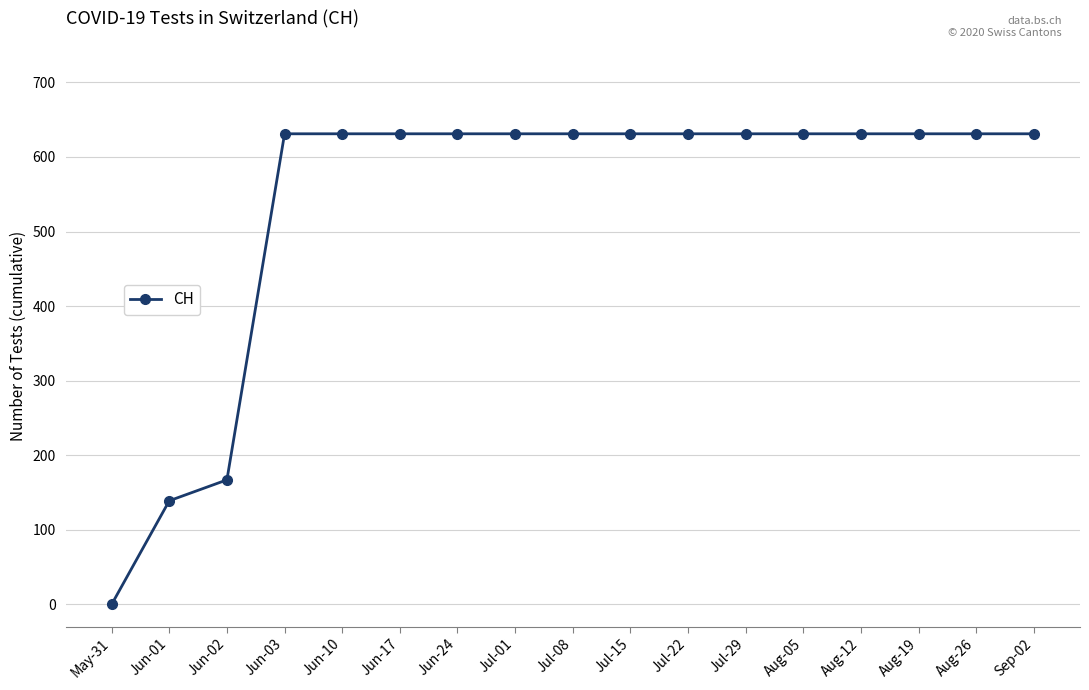

Which has a higher value, Aug-26 or May-31?

Aug-26